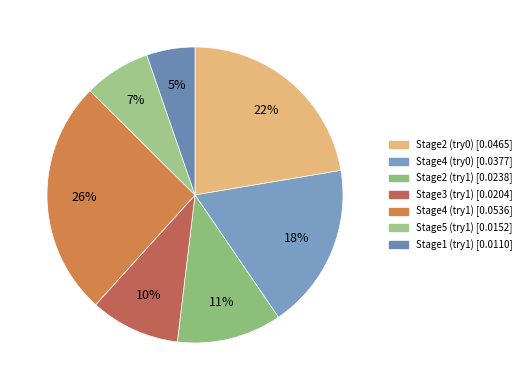

To the nearest percent, what is the average slice percentage?

14%